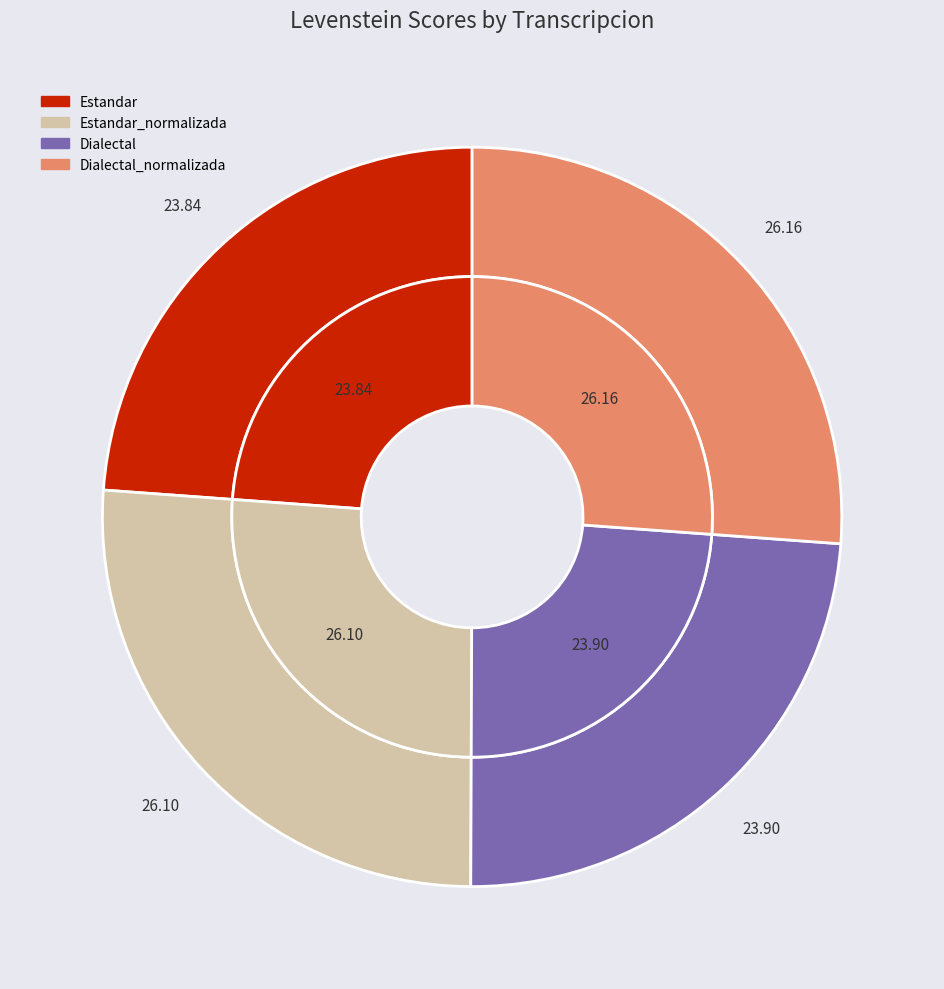

To the nearest percent, what portion does Estandar_normalizada represent?

26%